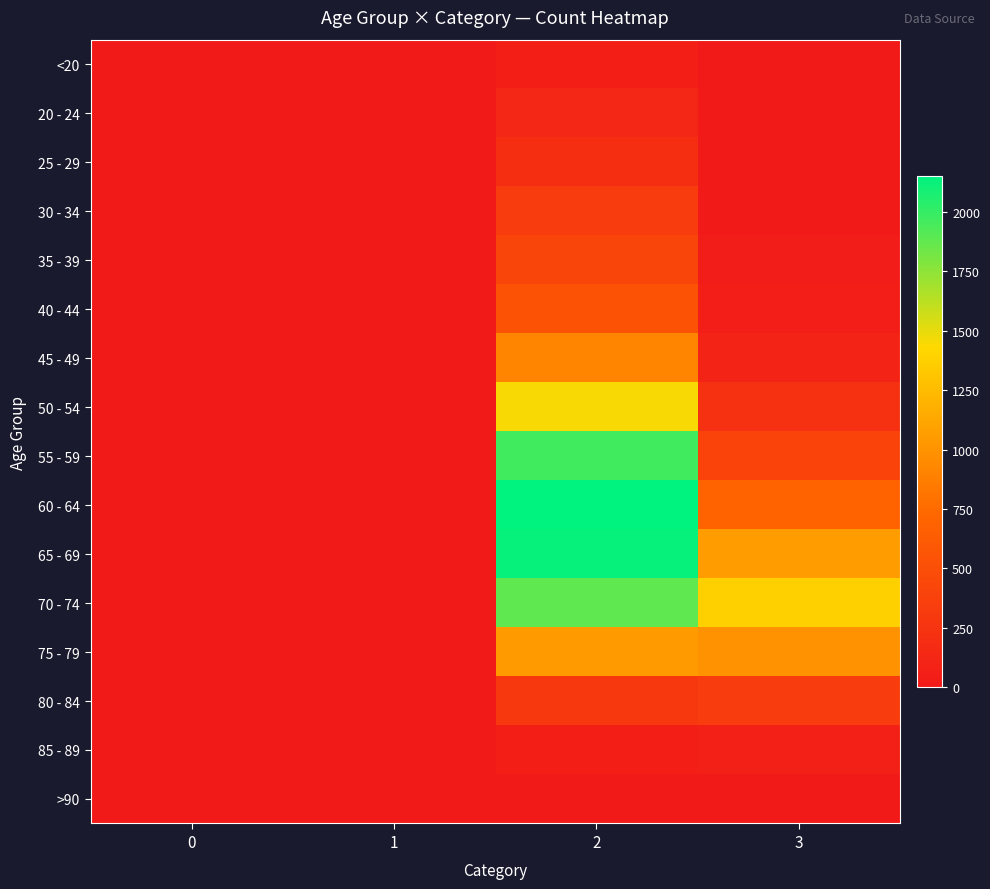

Which has a higher value, 0 or 1?

1